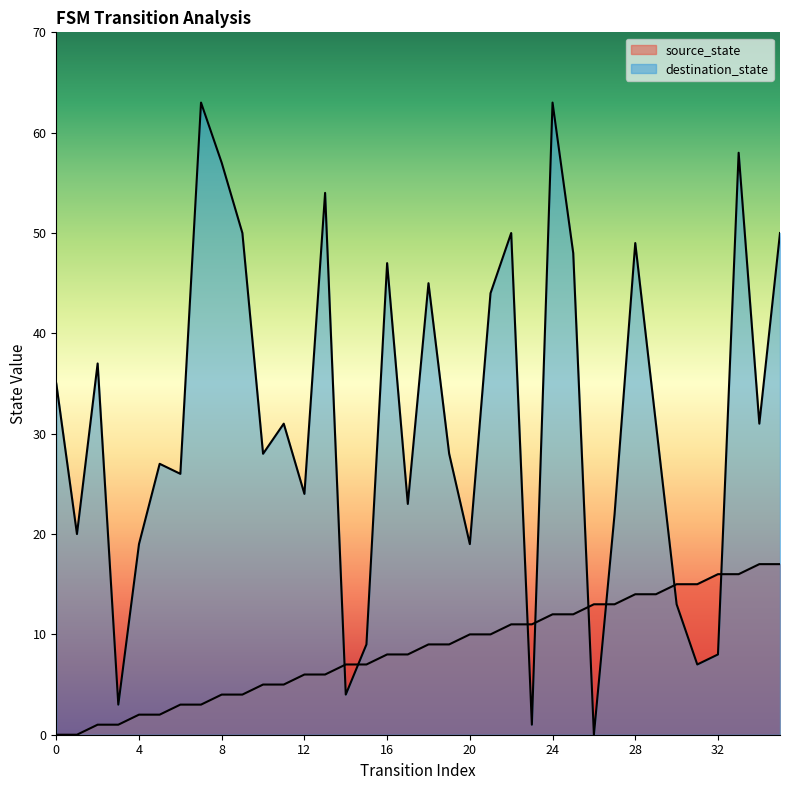

How many series are shown in this chart?

2